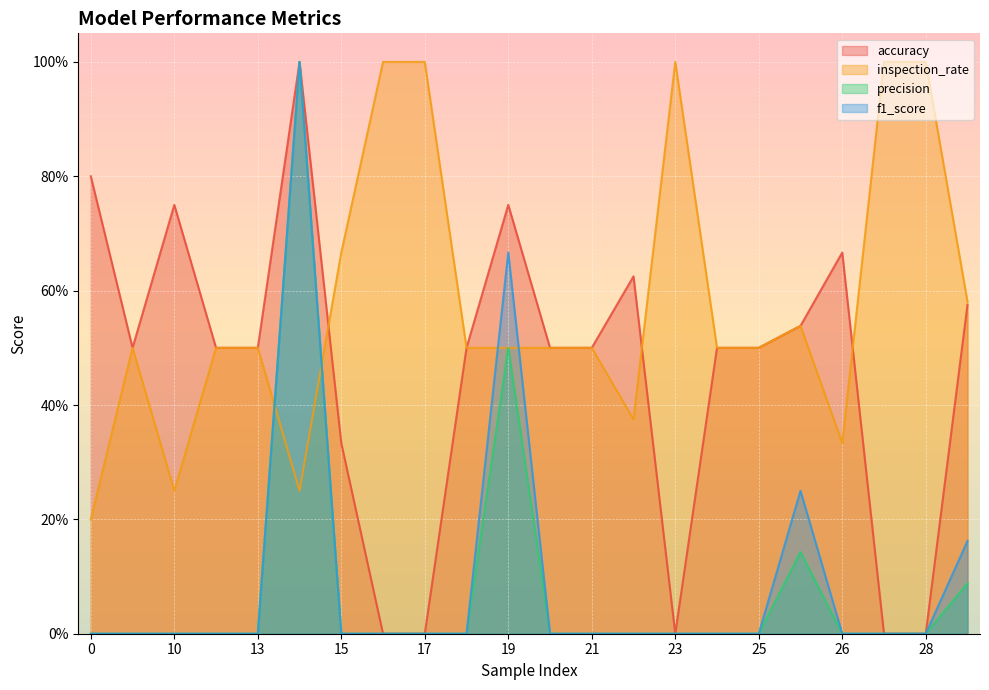

Reading right to left, what are all the values shown in this chart?

accuracy: 0.6	0.0	0.0	0.7	0.5	0.5	0.5	0.0	0.6	0.5	0.5	0.8	0.5	0.0	0.0	0.3	1.0	0.5	0.5	0.8	0.5	0.8
inspection_rate: 0.6	1.0	1.0	0.3	0.5	0.5	0.5	1.0	0.4	0.5	0.5	0.5	0.5	1.0	1.0	0.7	0.2	0.5	0.5	0.2	0.5	0.2
precision: 0.1	0.0	0.0	0.0	0.1	0.0	0.0	0.0	0.0	0.0	0.0	0.5	0.0	0.0	0.0	0.0	1.0	0.0	0.0	0.0	0.0	0.0
f1_score: 0.2	0.0	0.0	0.0	0.2	0.0	0.0	0.0	0.0	0.0	0.0	0.7	0.0	0.0	0.0	0.0	1.0	0.0	0.0	0.0	0.0	0.0